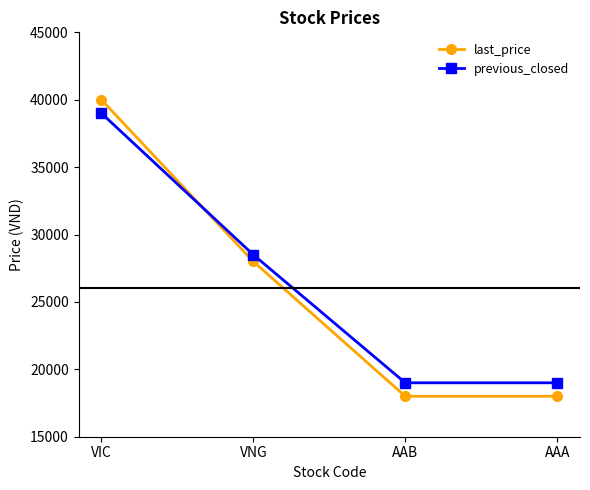

Does the chart display data point markers on the line(s)?

Yes